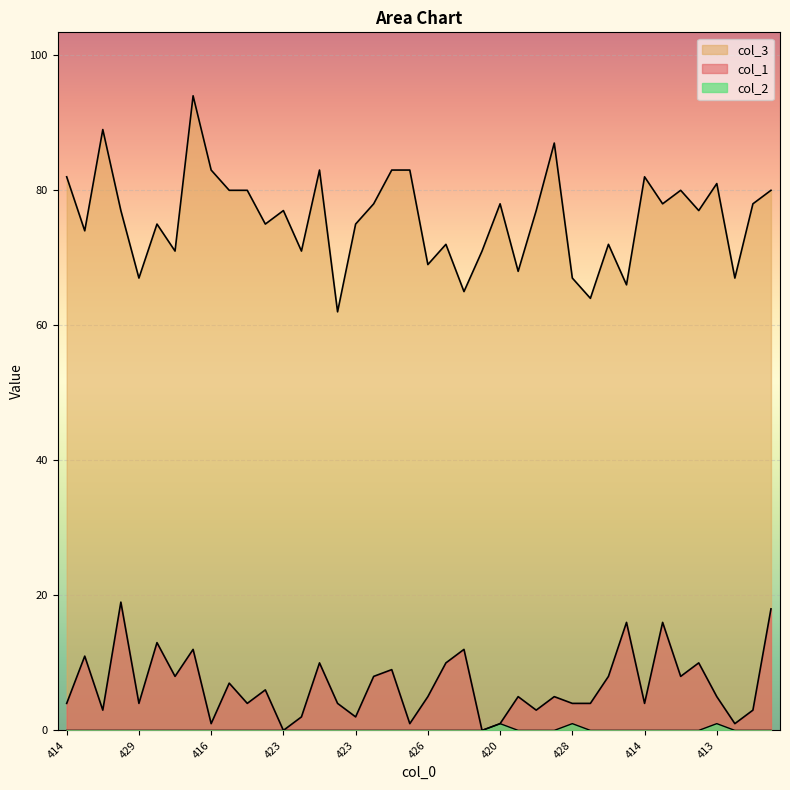

Which series has the largest range (max minus min)?

col_3